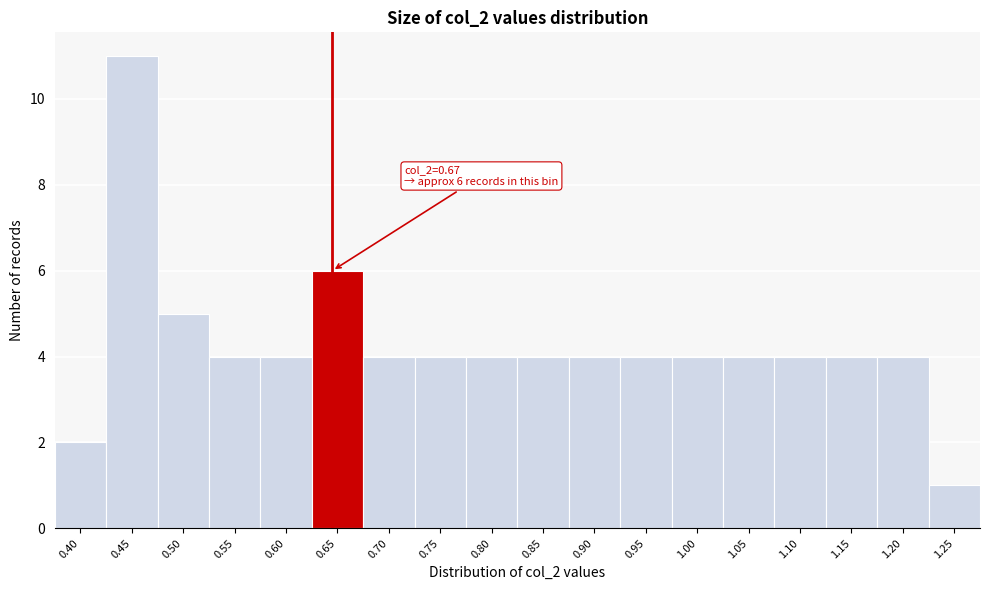

Reading left to right, what are all the values shown in this chart?

0.40=2	0.45=11	0.50=5	0.55=4	0.60=4	0.65=6	0.70=4	0.75=4	0.80=4	0.85=4	0.90=4	0.95=4	1.00=4	1.05=4	1.10=4	1.15=4	1.20=4	1.25=1